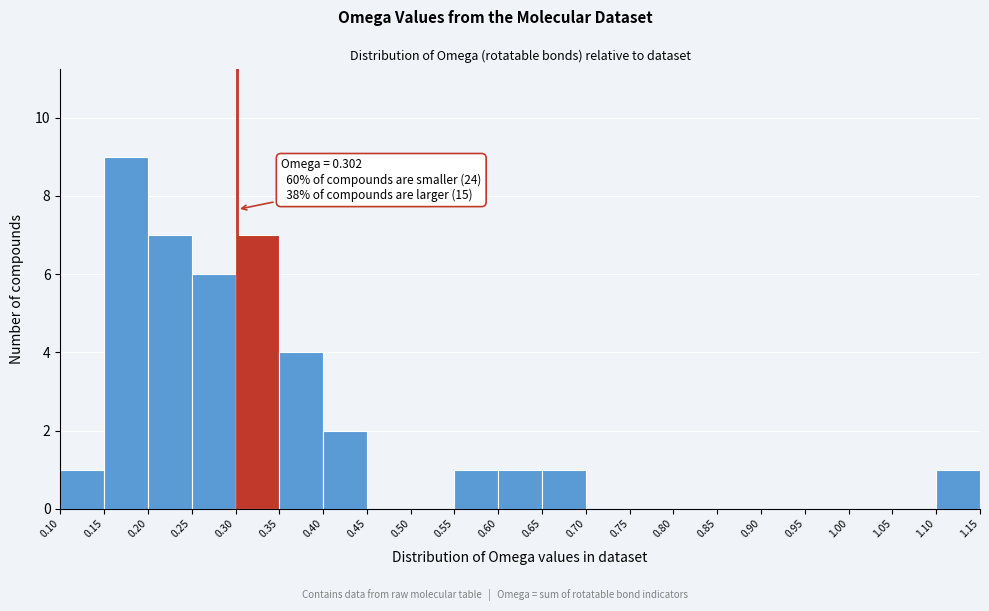

Which range on the x-axis has the tallest bar?

0.15 to 0.20